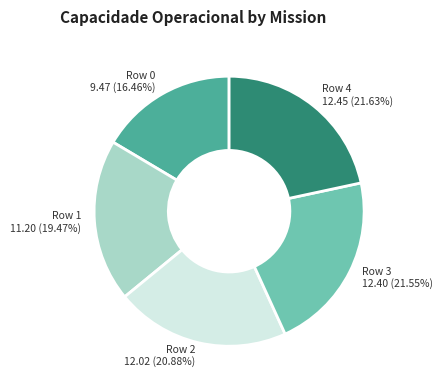

Does any single category account for the majority?

No